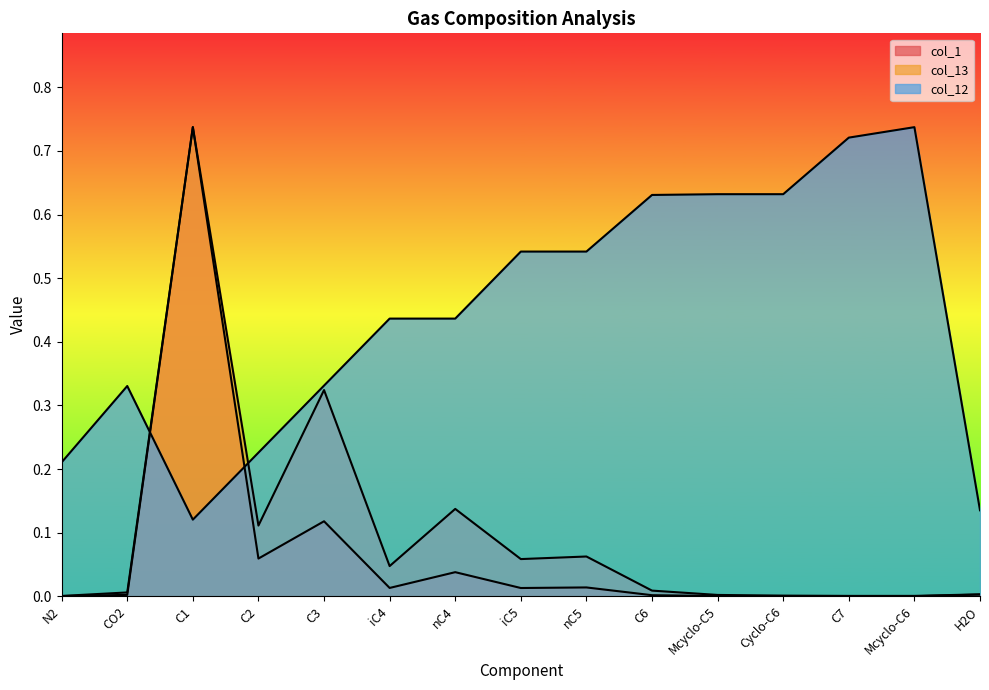

Between which two adjacent categories do col_13 and col_12 first intersect?

CO2 and C1